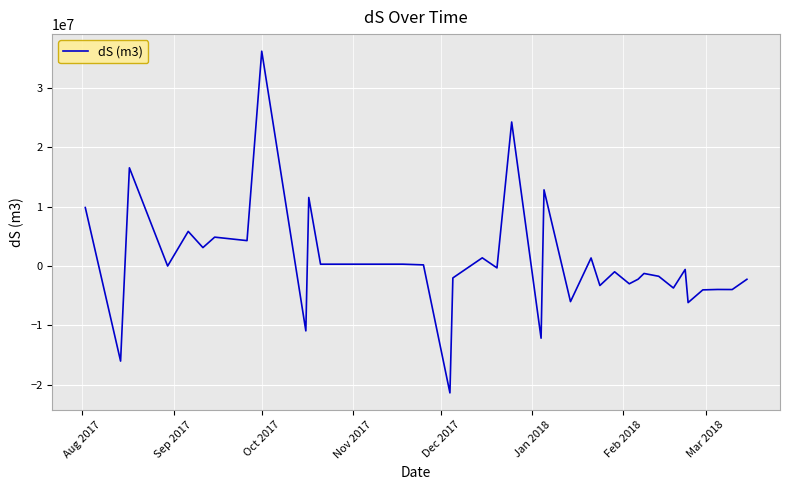

True or false: there are more than 1 points higher than both neighbors.

True